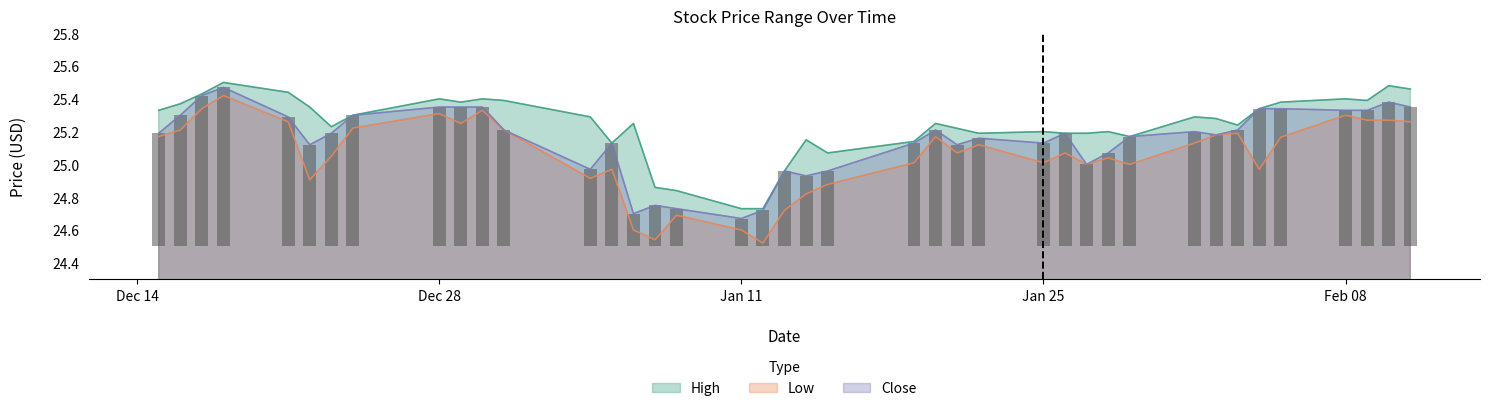

Which category has the highest value across all series?

2020-12-18